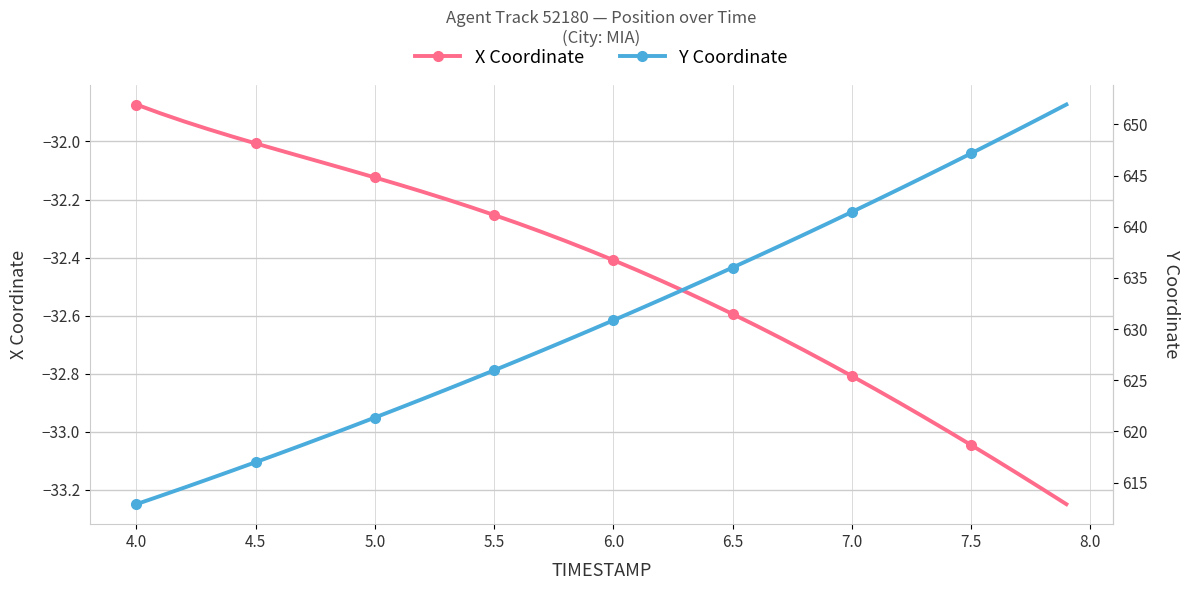

Is this an area chart (filled region under the line)?

No